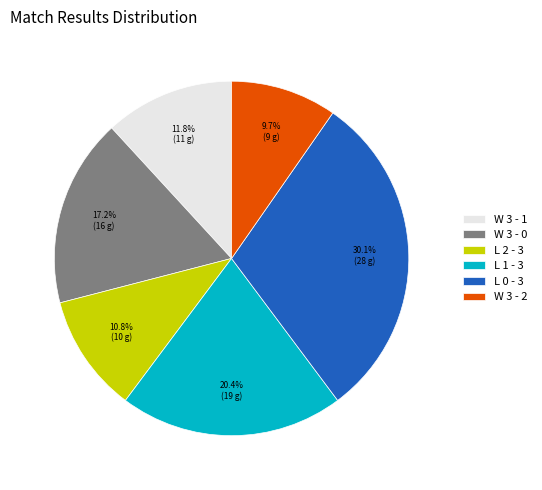

Is the sum of L 2 - 3 and W 3 - 2 greater than half?

No